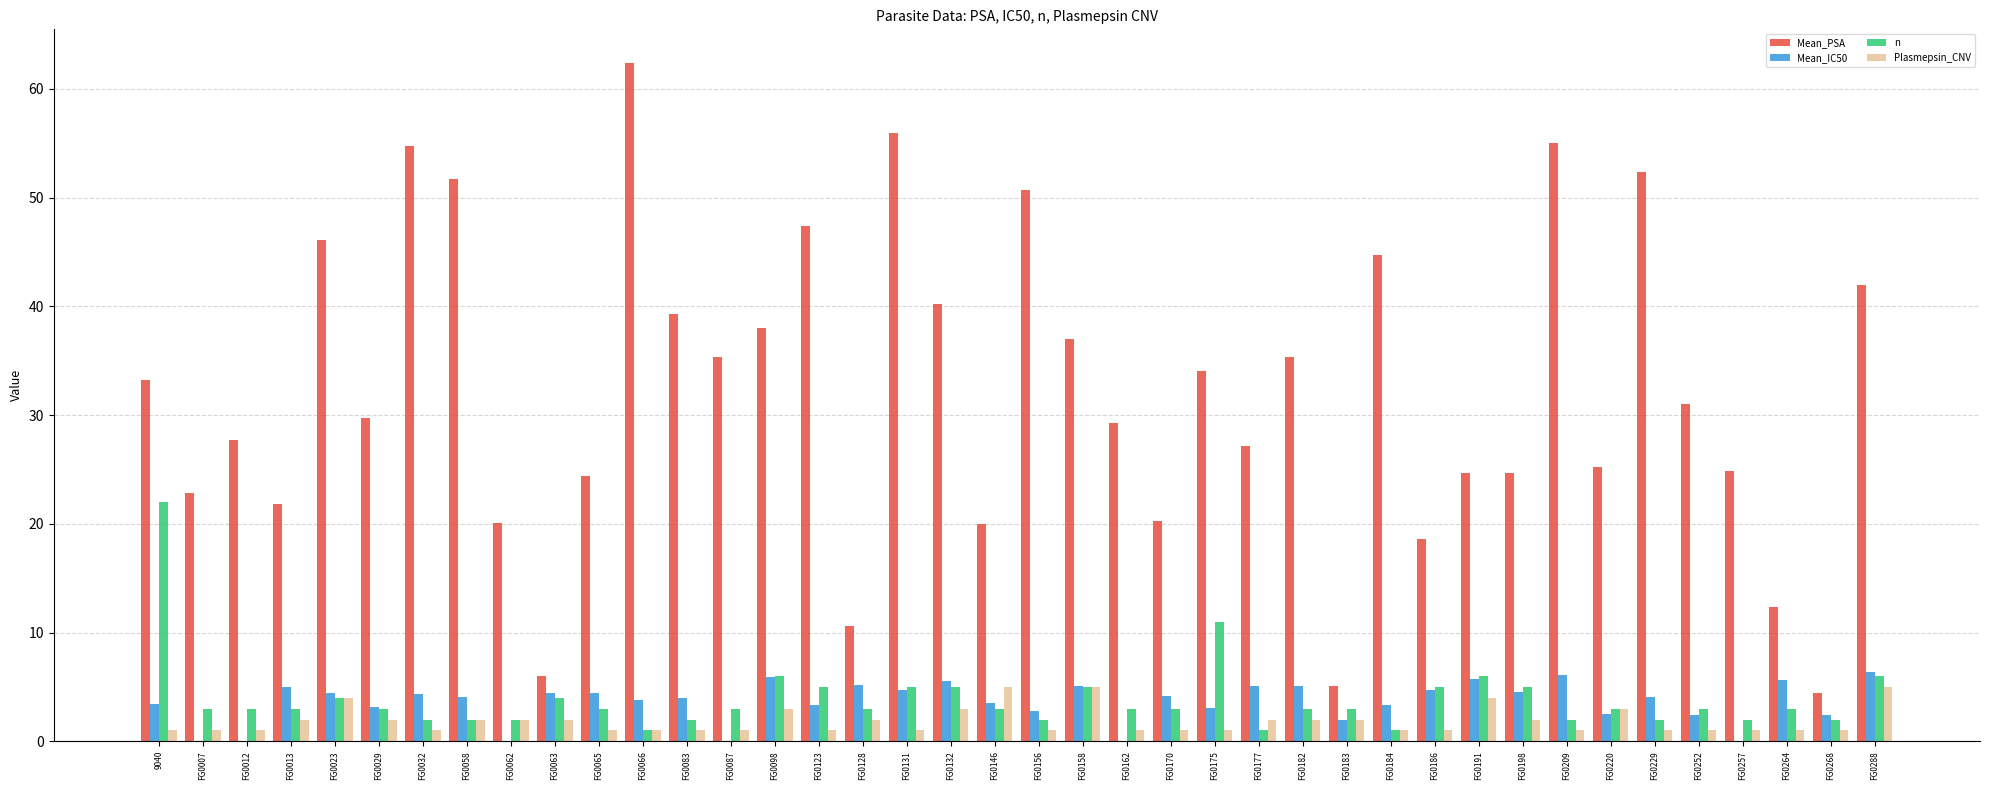

Between FG0128 and FG0162, which series saw the biggest shift?

Mean_PSA